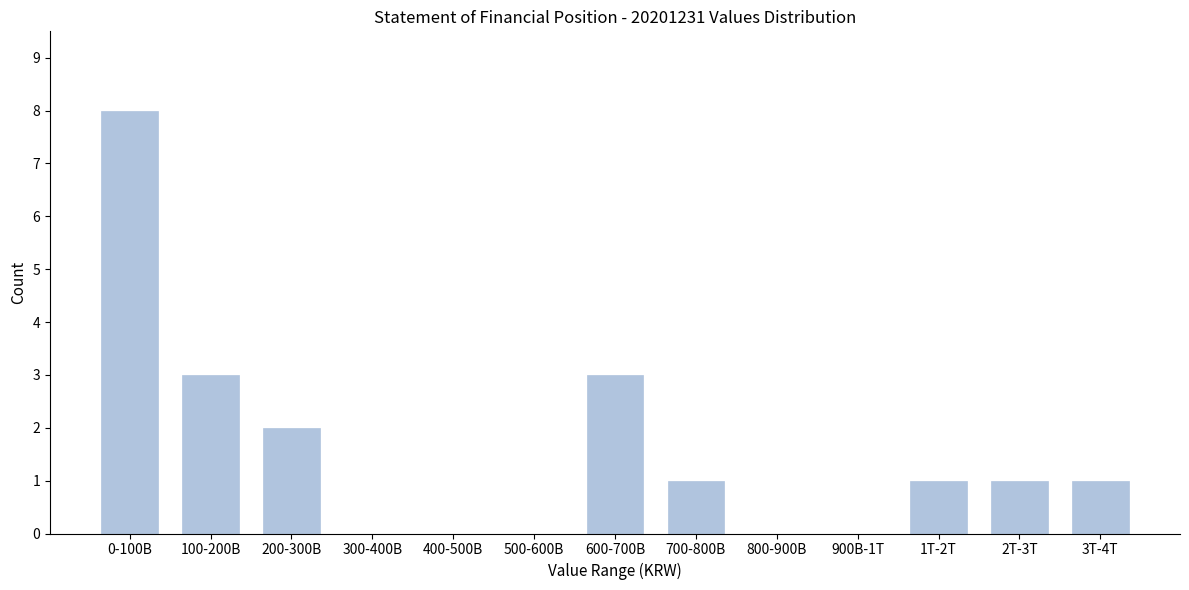

Reading left to right, what are all the values shown in this chart?

0-100B=8	100-200B=3	200-300B=2	300-400B=0	400-500B=0	500-600B=0	600-700B=3	700-800B=1	800-900B=0	900B-1T=0	1T-2T=1	2T-3T=1	3T-4T=1